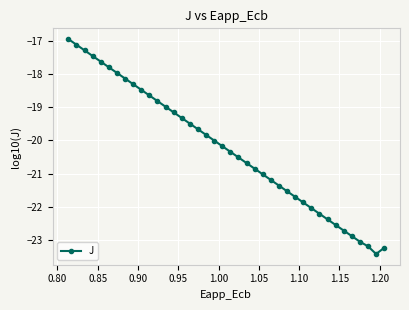

What is the value of the 36th point from the left?

-22.9